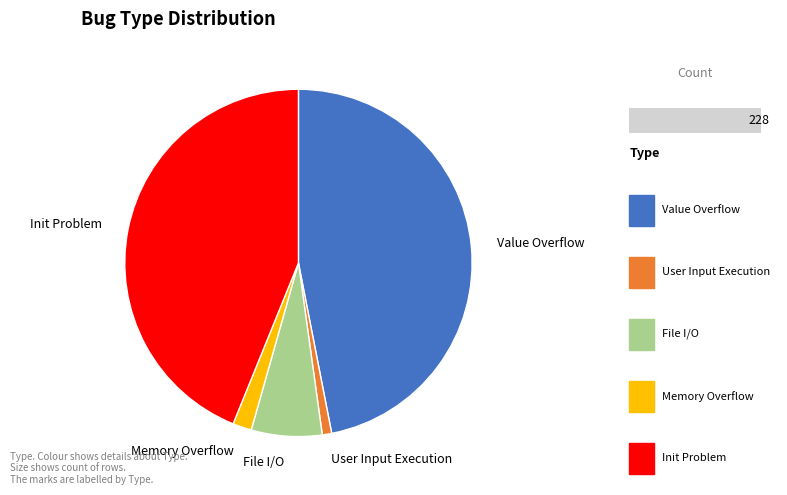

Do Memory Overflow and Init Problem together represent more than half of the pie?

No